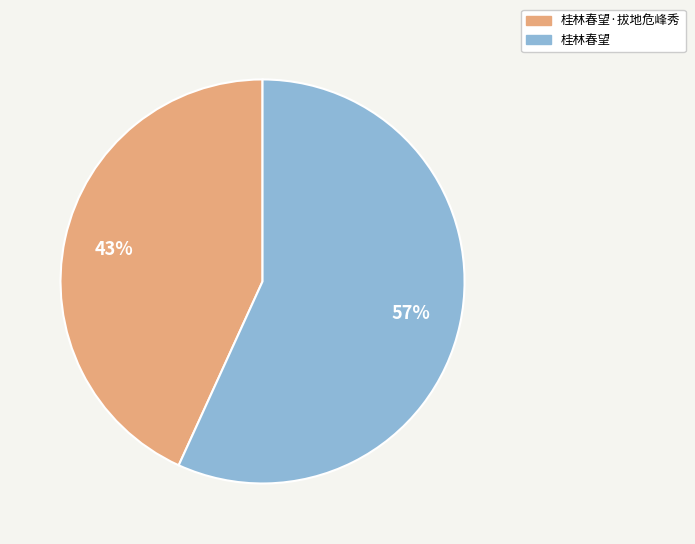

Does any single category account for the majority?

Yes